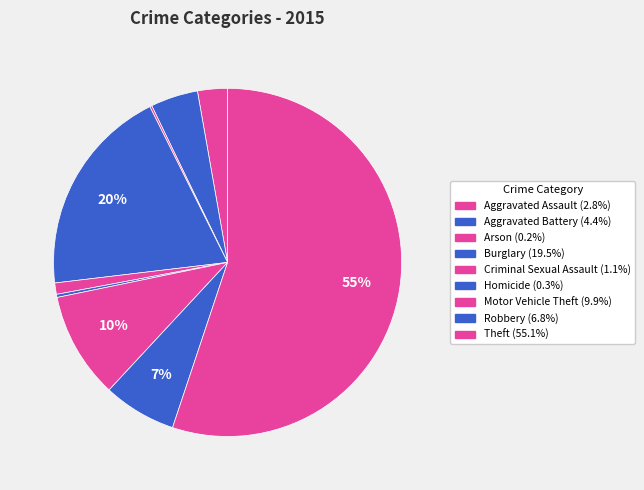

Which has a higher value, Burglary or Aggravated Battery?

Burglary